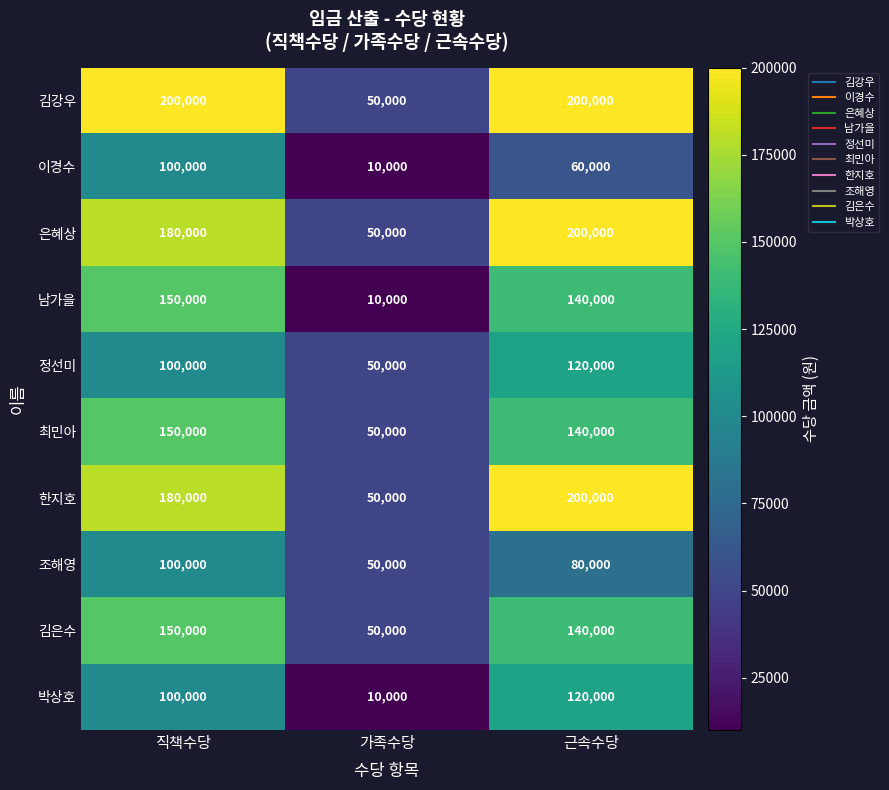

True or false: 정선미 has a value of 204615 at 근속수당.

False